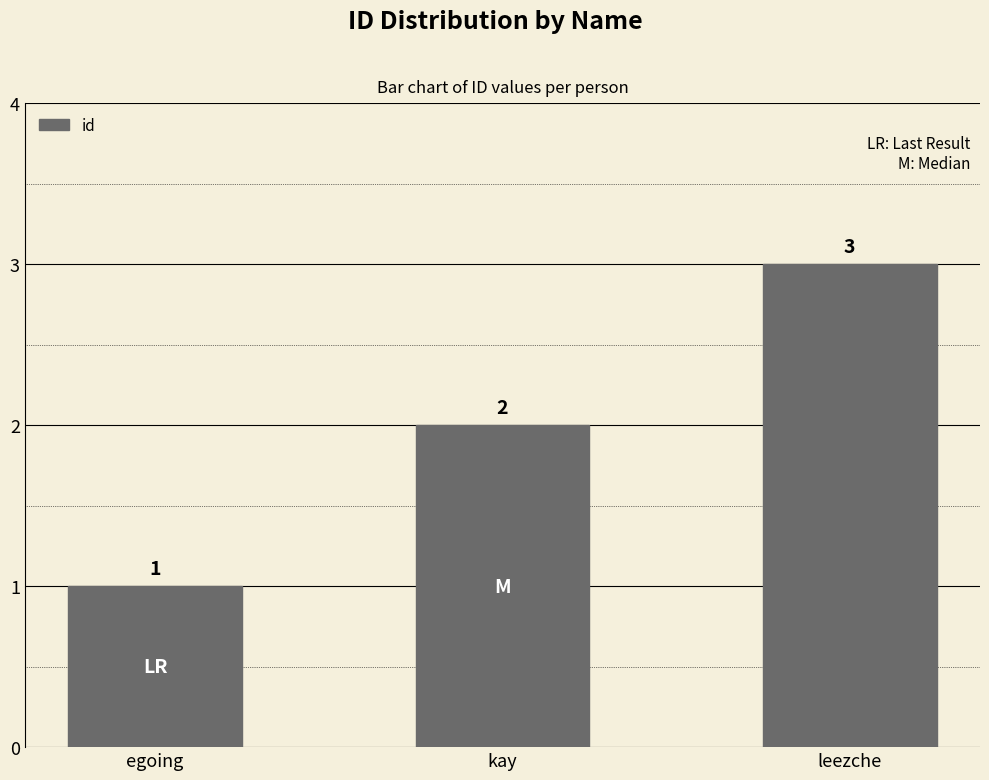

What is the value of the 3rd bar from the left?

3